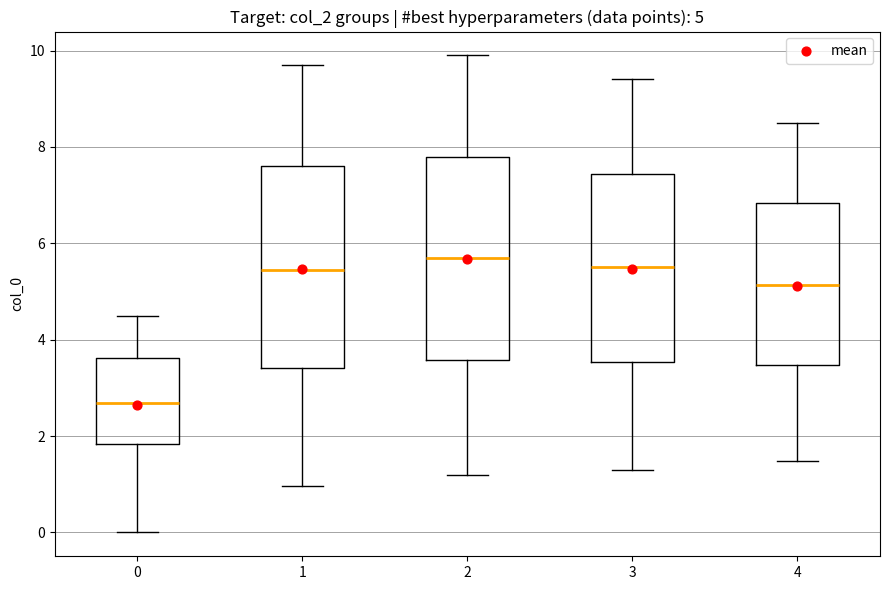

Which box's median line is the lowest?

0